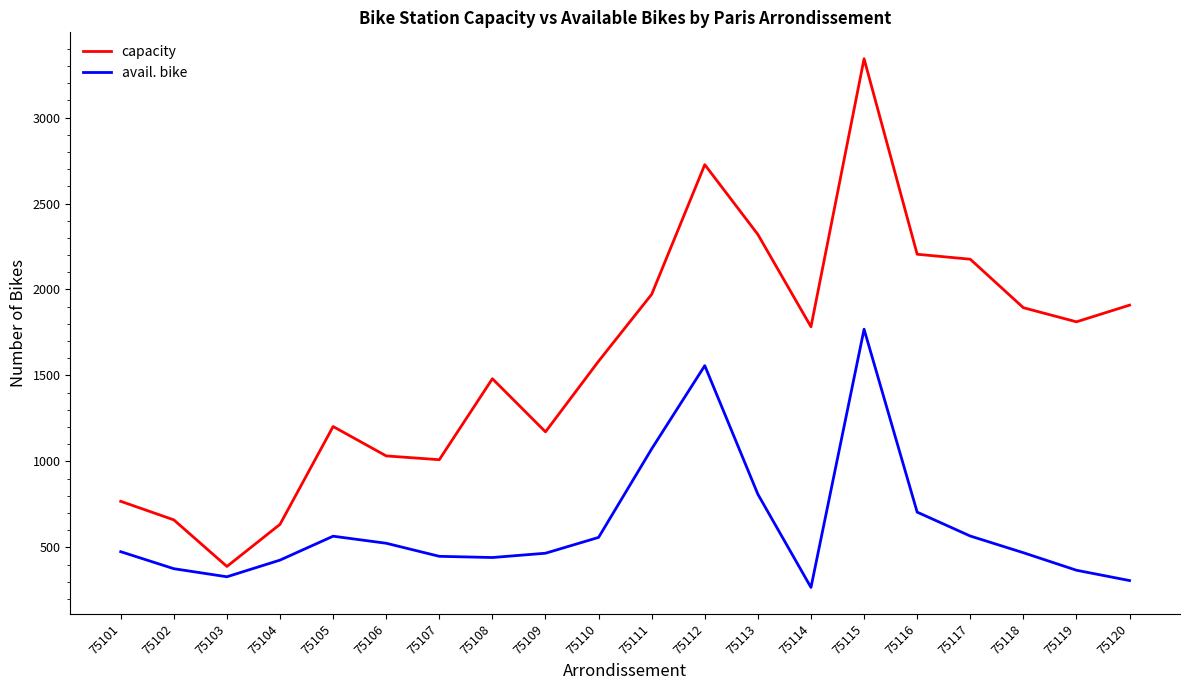

What value does the capacity series have at 75101, to the nearest 50?

750